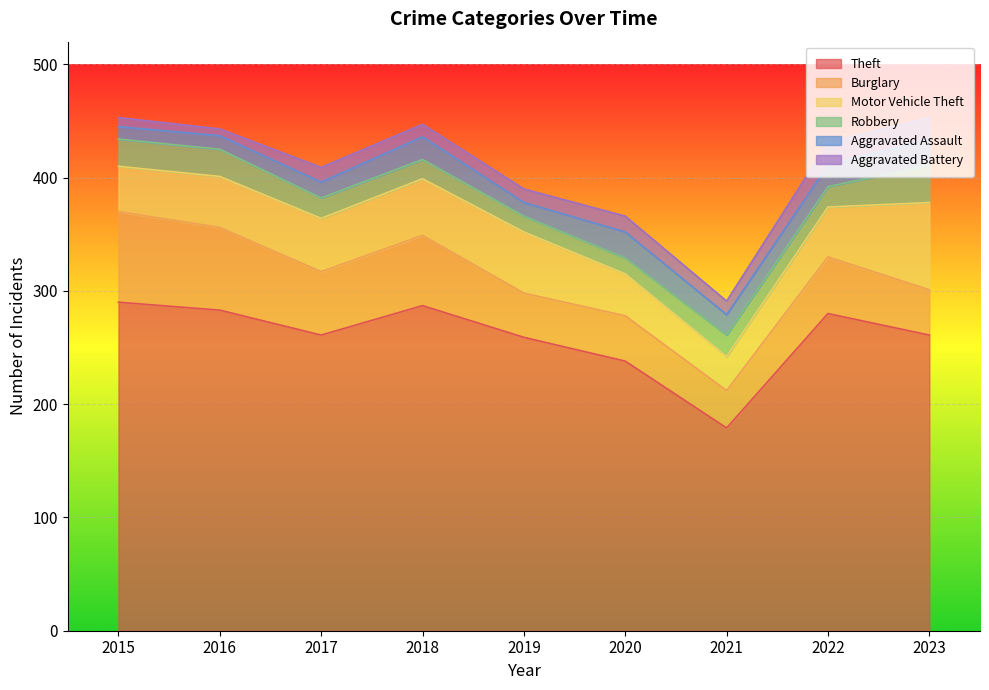

True or false: Motor Vehicle Theft has a value of 37 at 2020.

True